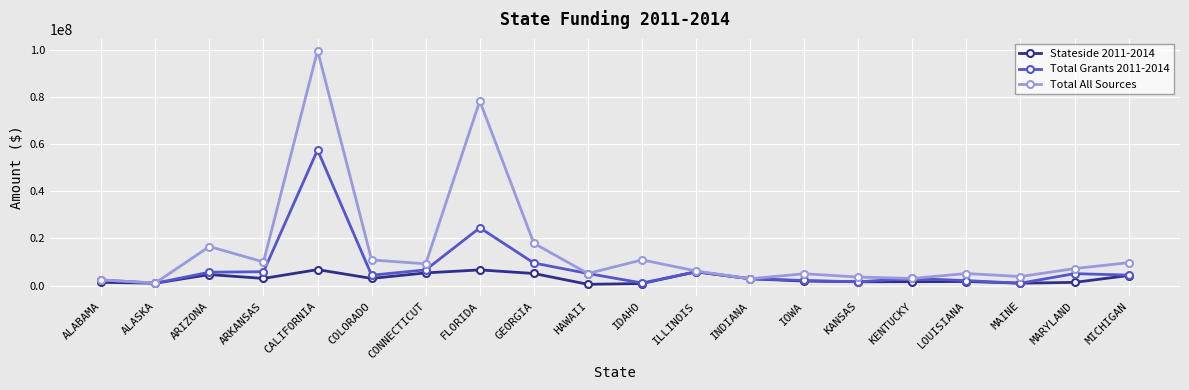

Which series changed the most between ARIZONA and IDAHO?

Total All Sources